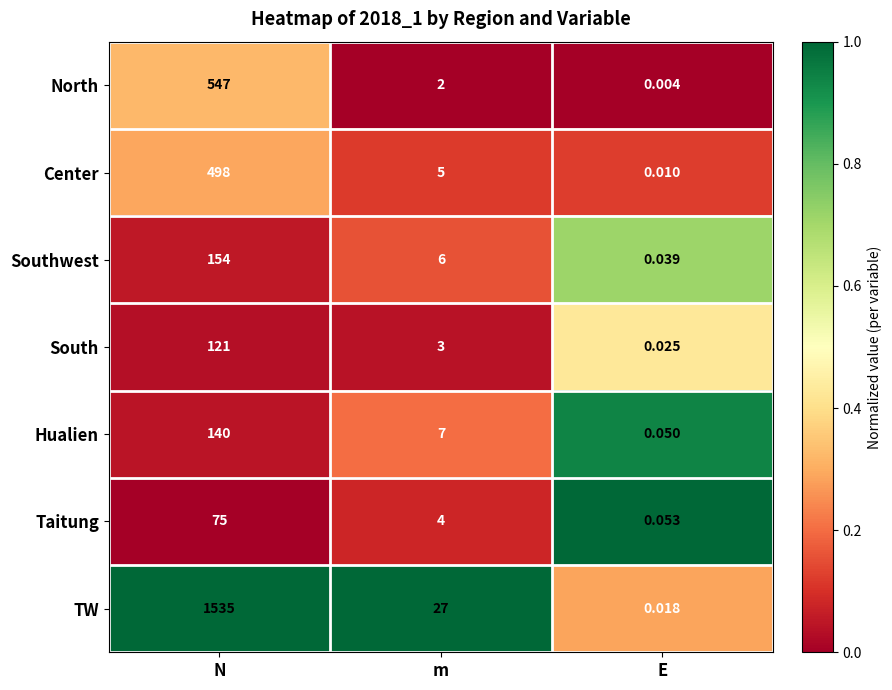

List the labels in order of North value, smallest first.

E, m, N